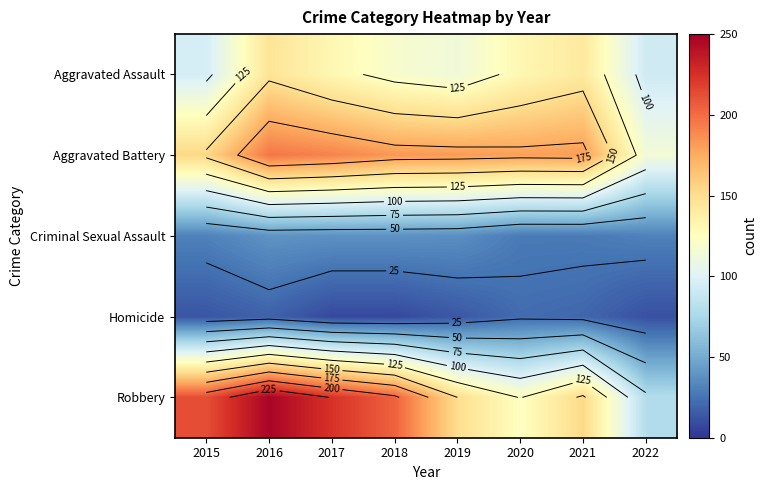

What is the minimum value for Criminal Sexual Assault?

28